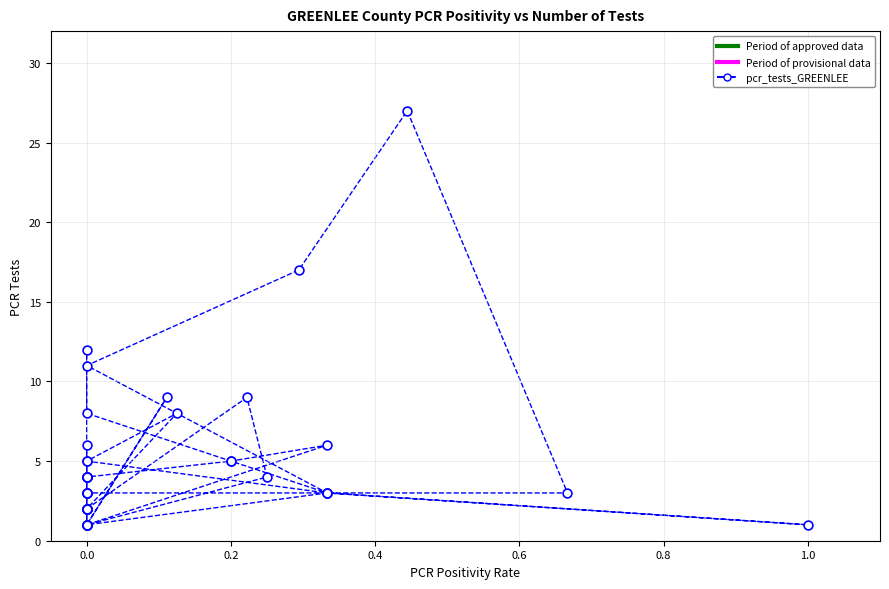

What Y value in the scatter plot is closest to 14?

12